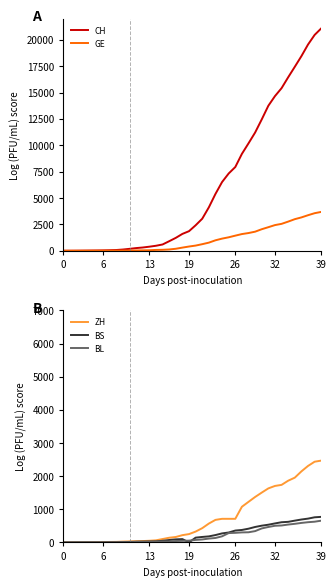

Which series changed the most between 32 and 27?

CH